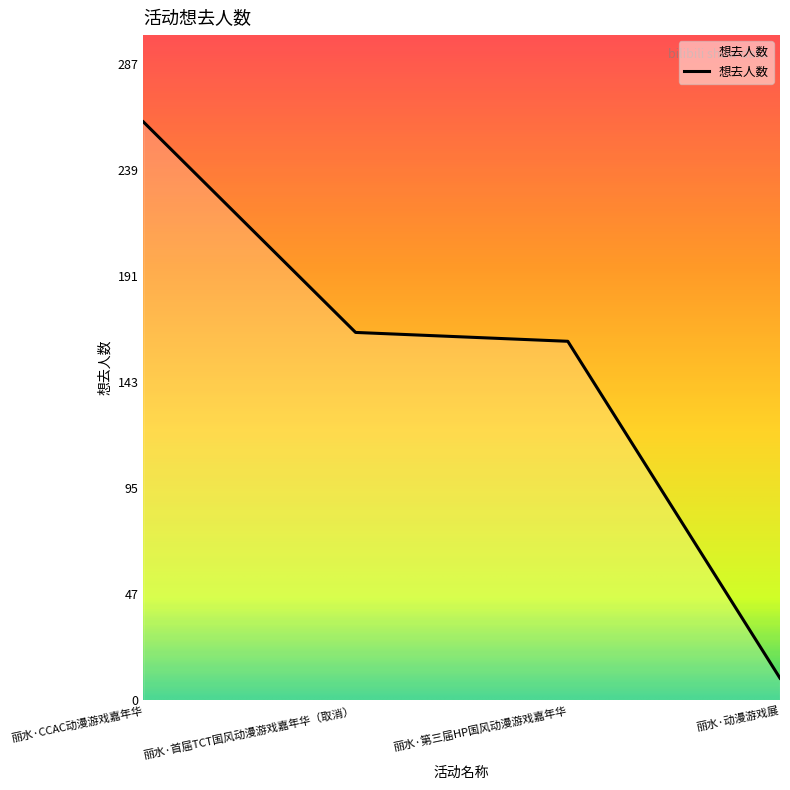

Reading left to right, what are all the values shown in this chart?

丽水·CCAC动漫游戏嘉年华=261	丽水·首届TCT国风动漫游戏嘉年华（取消）=166	丽水·第三届HP国风动漫游戏嘉年华=162	丽水·动漫游戏展=10